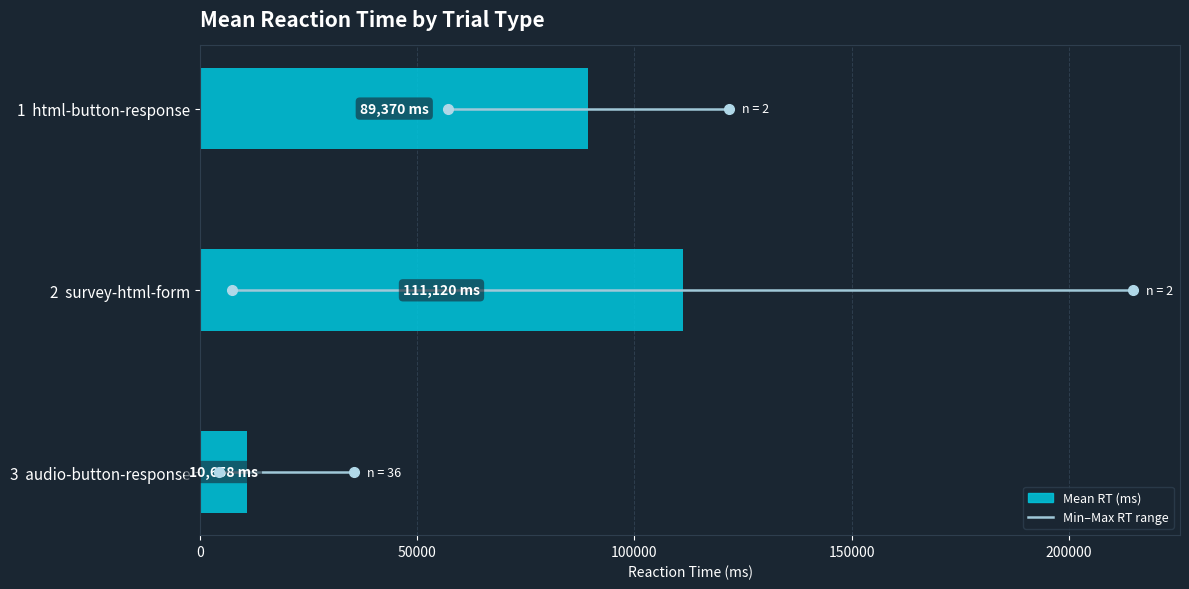

What is the sum of all values?

211147.3